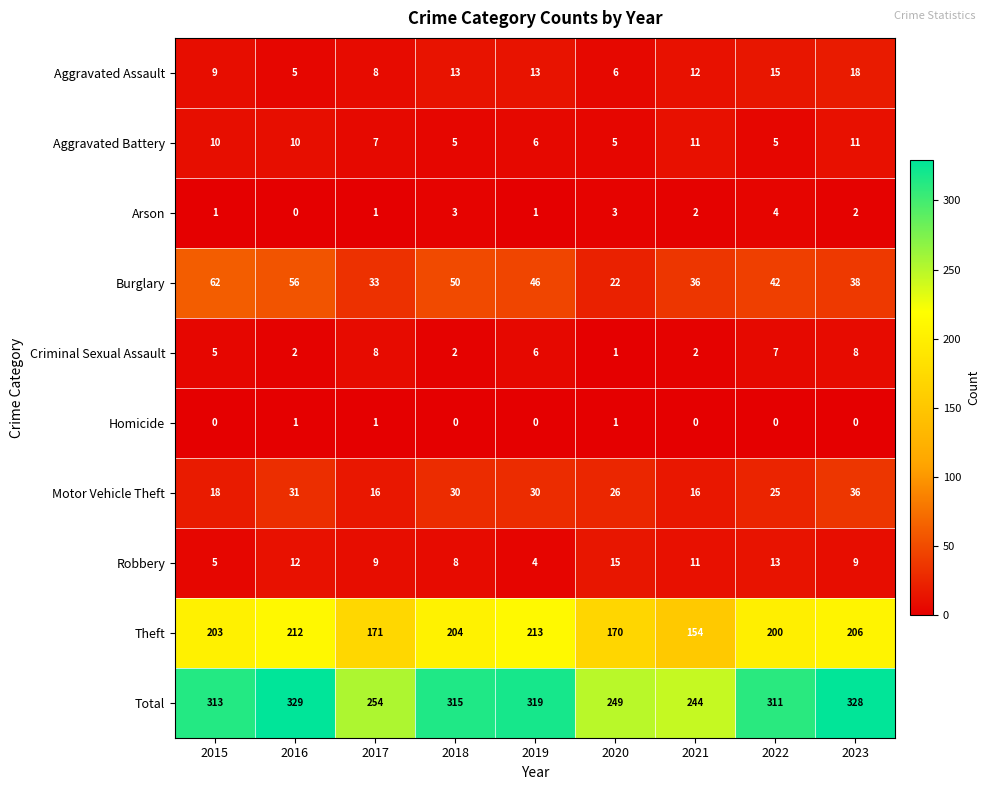

True or false: Criminal Sexual Assault has a value of 11 at 2017.

False